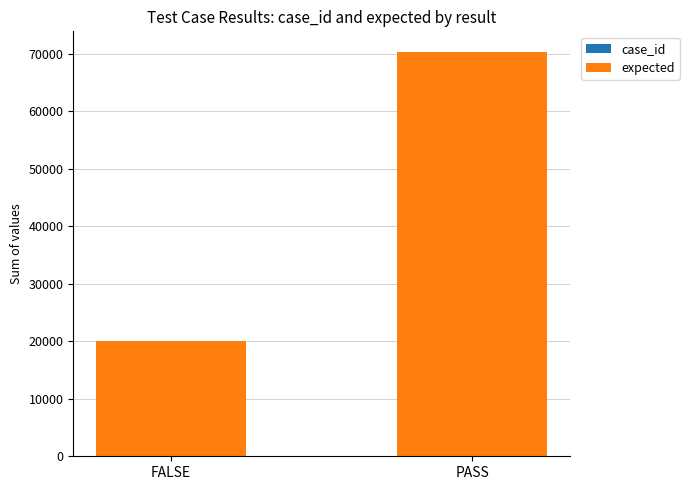

At which category is the sum across all series the highest?

PASS